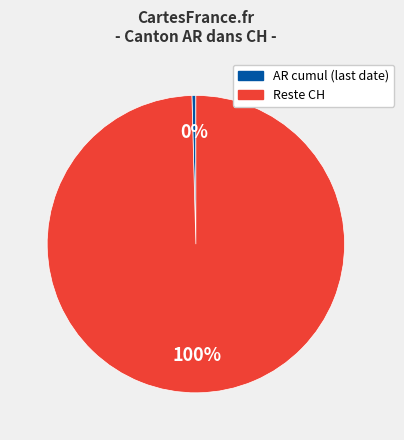

To the nearest percent, what is the average slice percentage?

50%